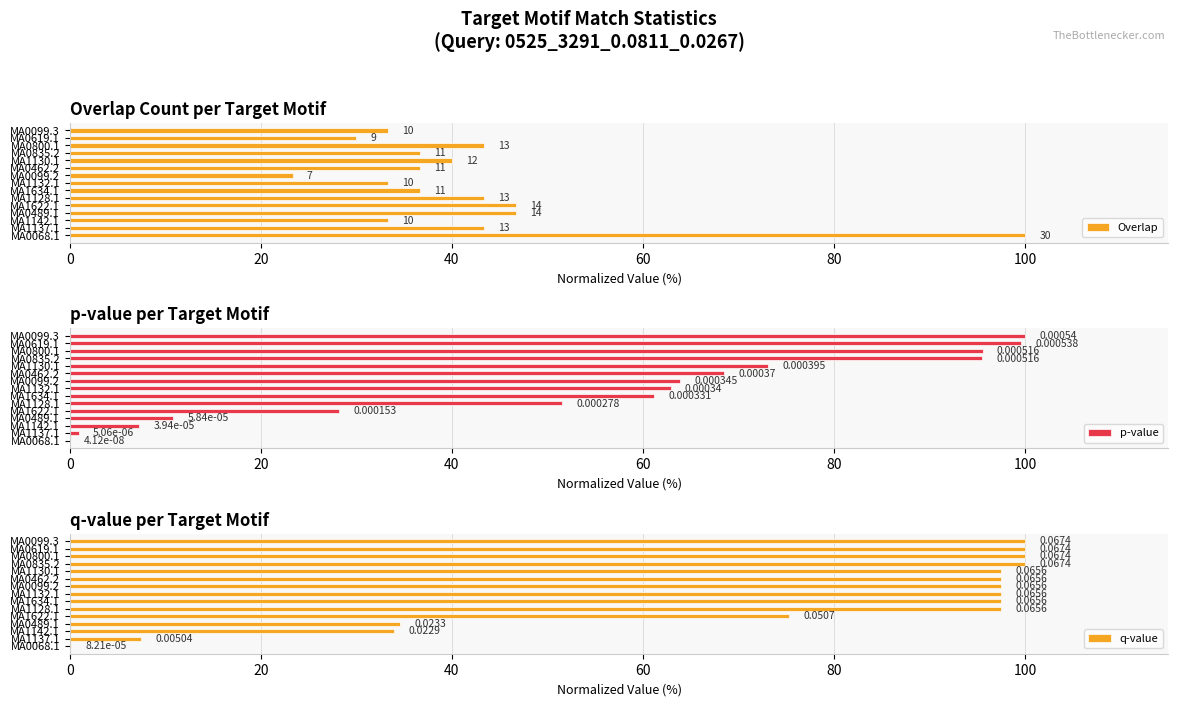

What is the sum of the p-value values at MA1130.1 and MA0800.1?

168.7